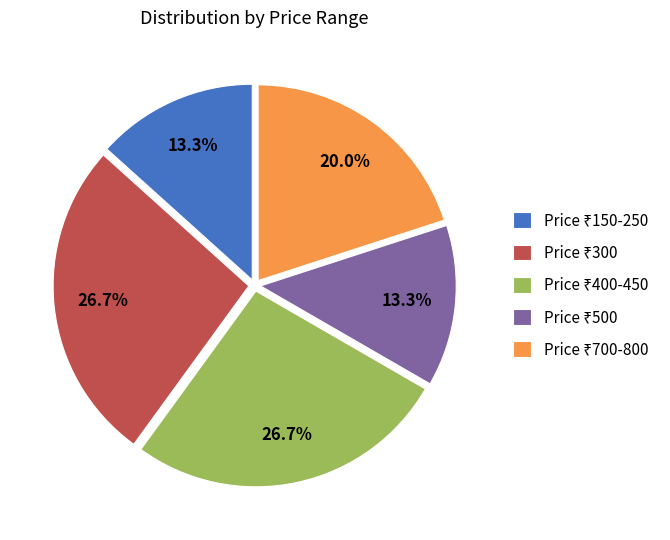

Is there any slice that represents more than half of the pie?

No